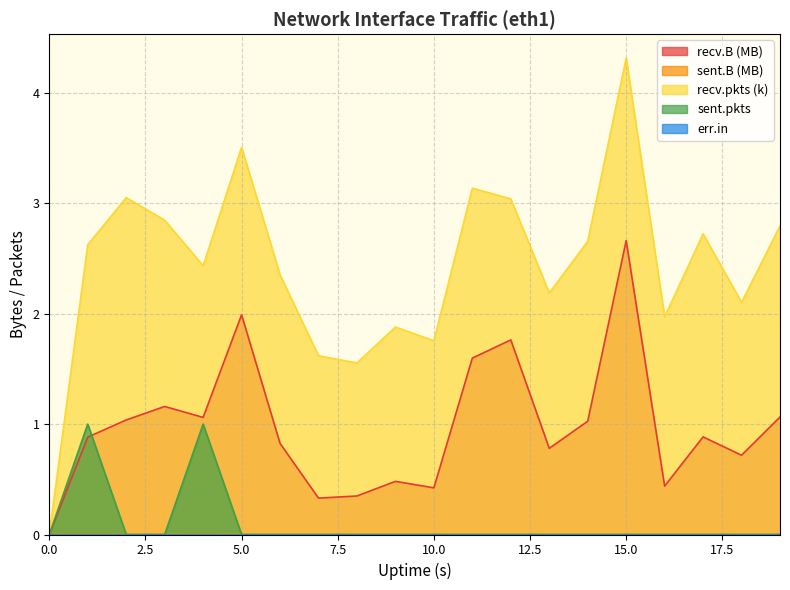

Which series has the widest spread of values?

recv.pkts (k)